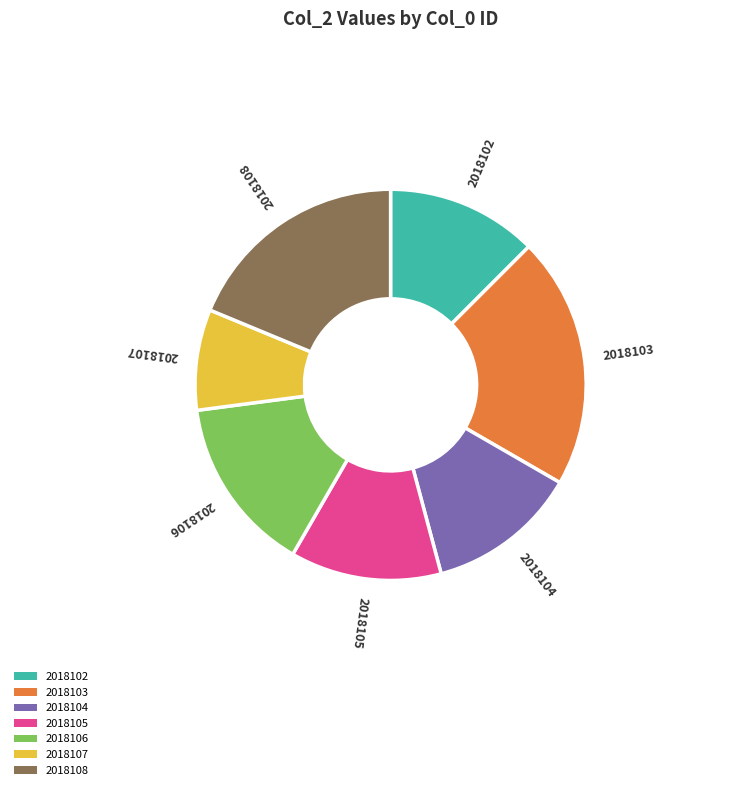

What is the smallest slice in the pie chart?

2018107